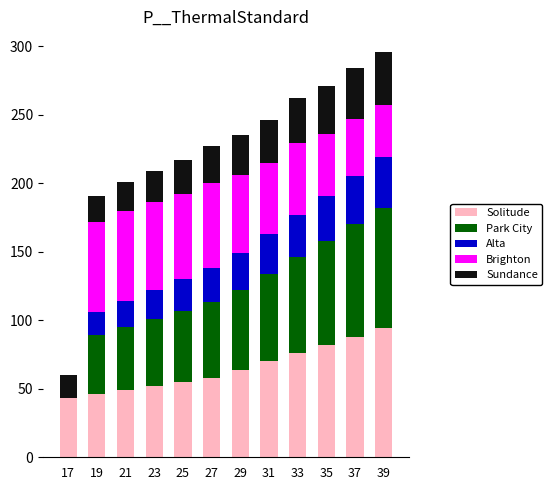

What is the highest value of the Solitude series?

94